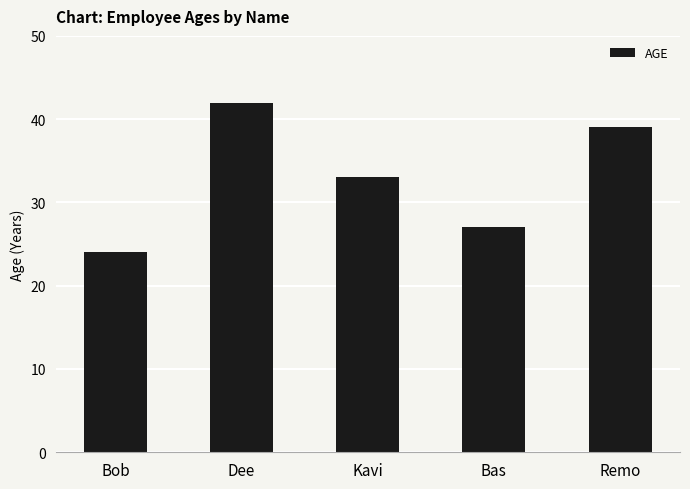

List the labels in order of value, largest first.

Dee, Remo, Kavi, Bas, Bob